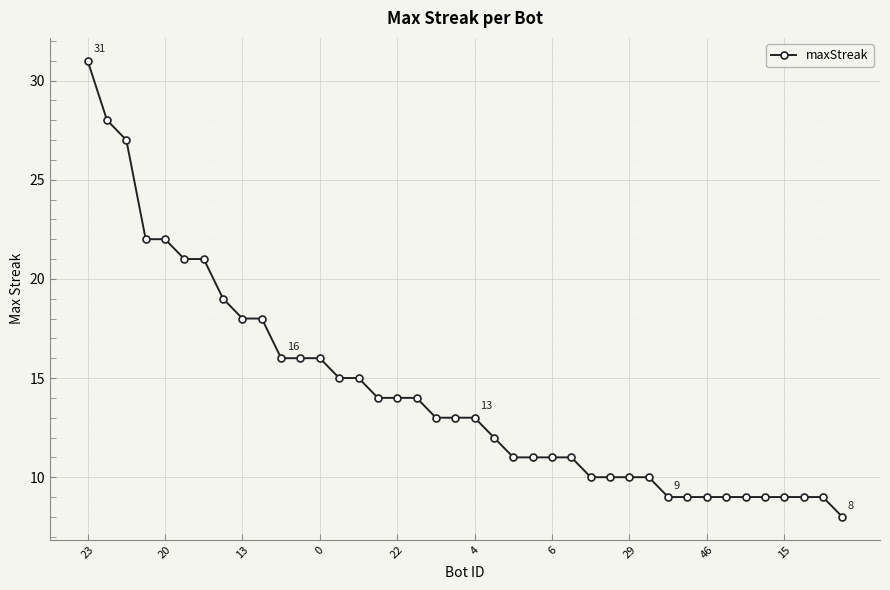

What is the average value?

14